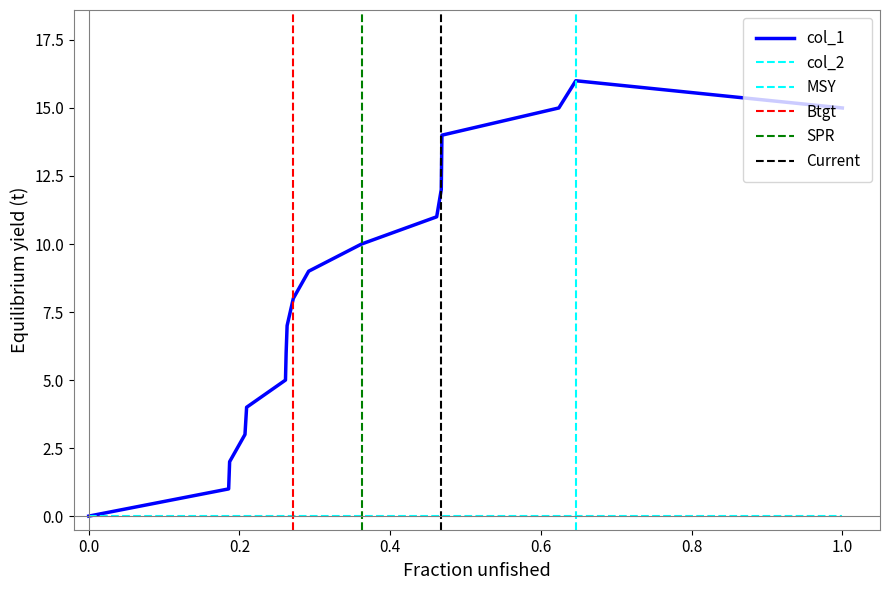

How many lines are shown in the chart?

1